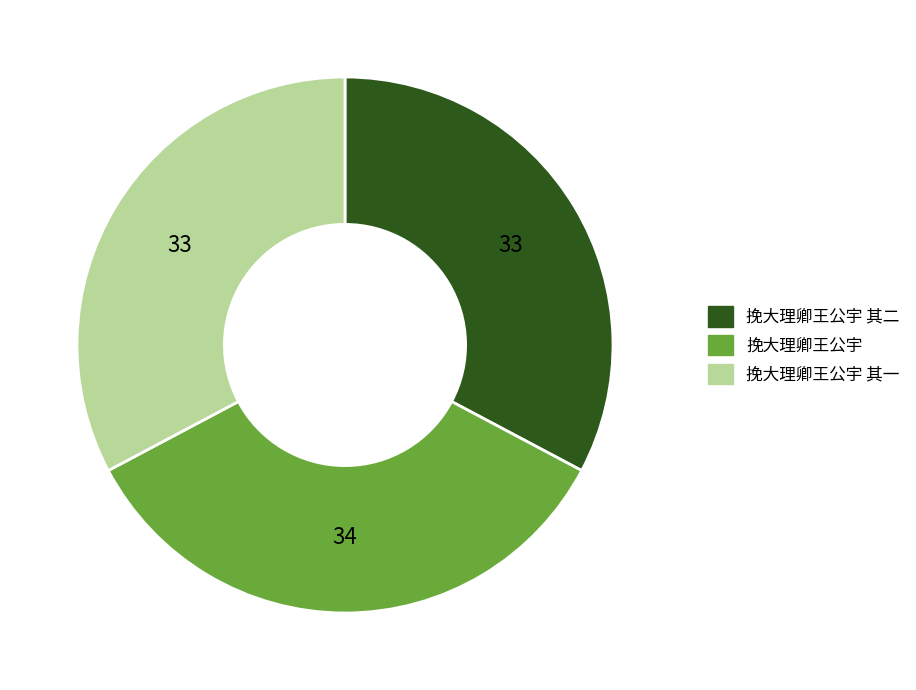

The 挽大理卿王公宇 其二 slice represents 33% of the pie. True or false?

True